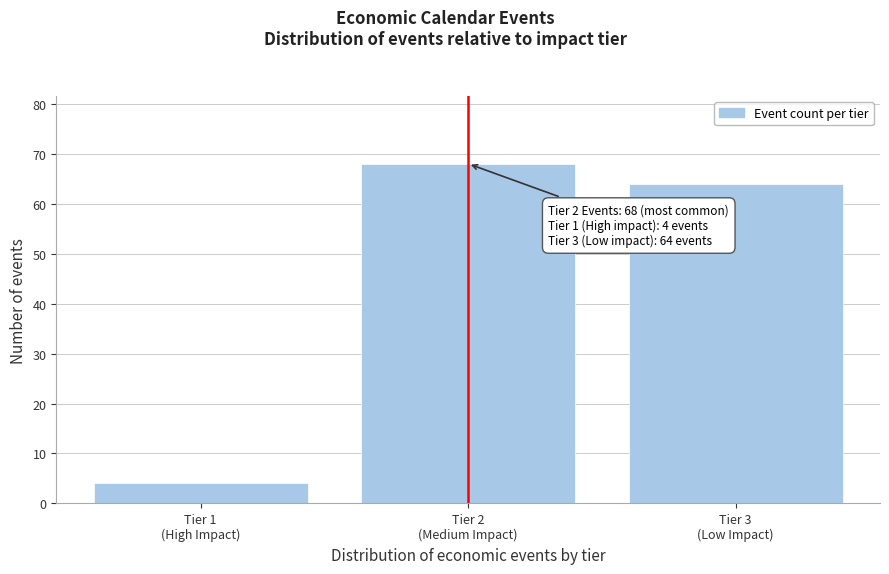

Reading left to right, transcribe all the data shown in this chart.

4	68	64